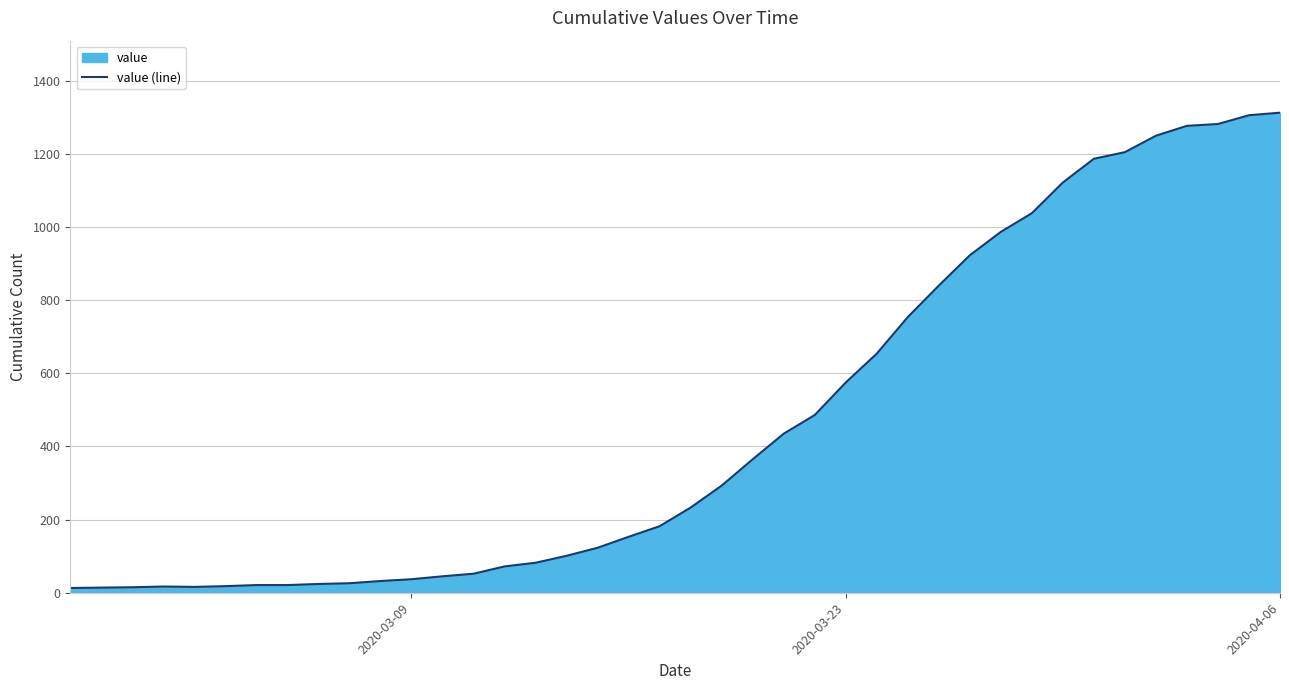

How many values exceed 233?

19